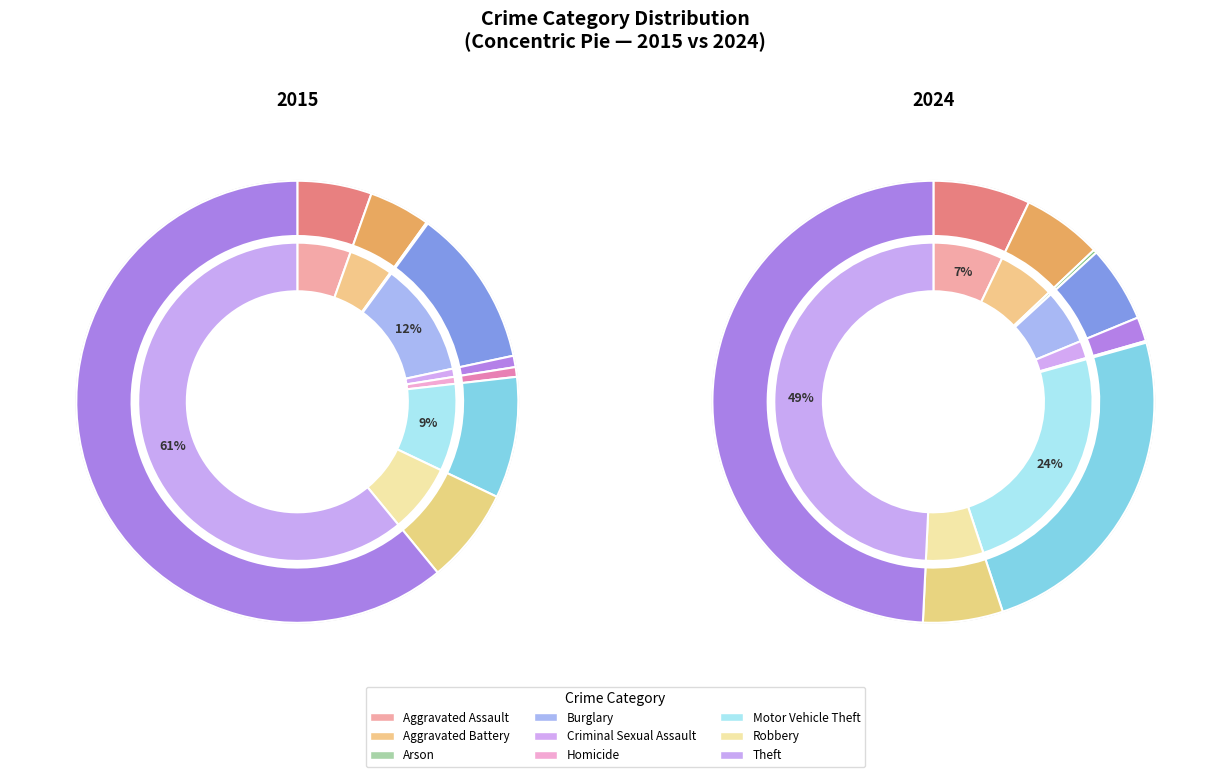

To the nearest percent, what is the difference between the Theft and Robbery slice percentages?

43%